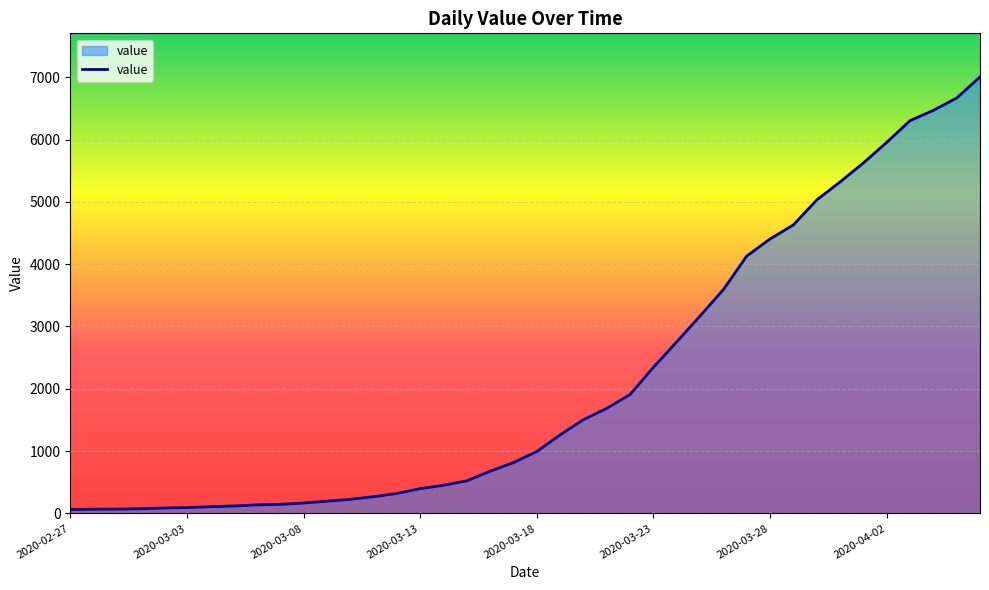

What is the maximum value shown in the chart?

7004